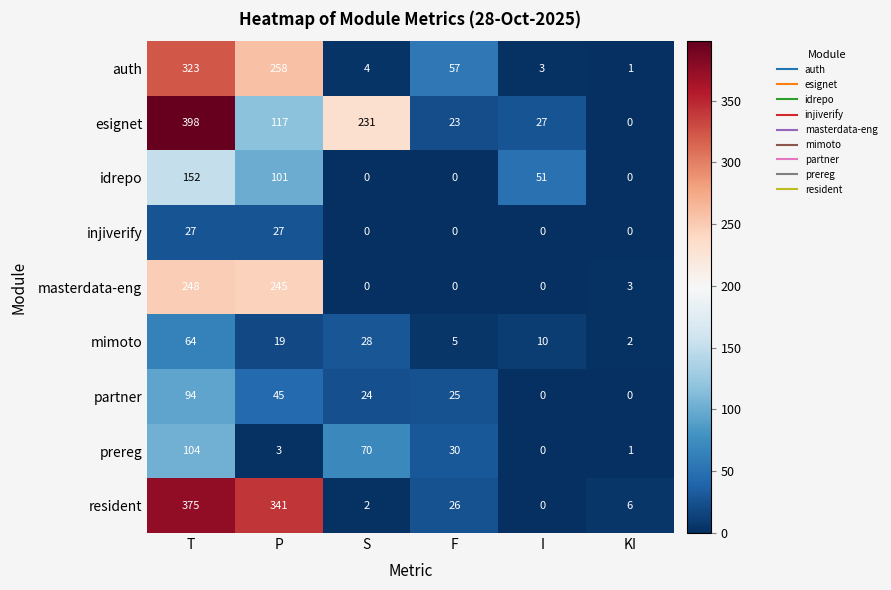

Count the number of data series in this chart.

9